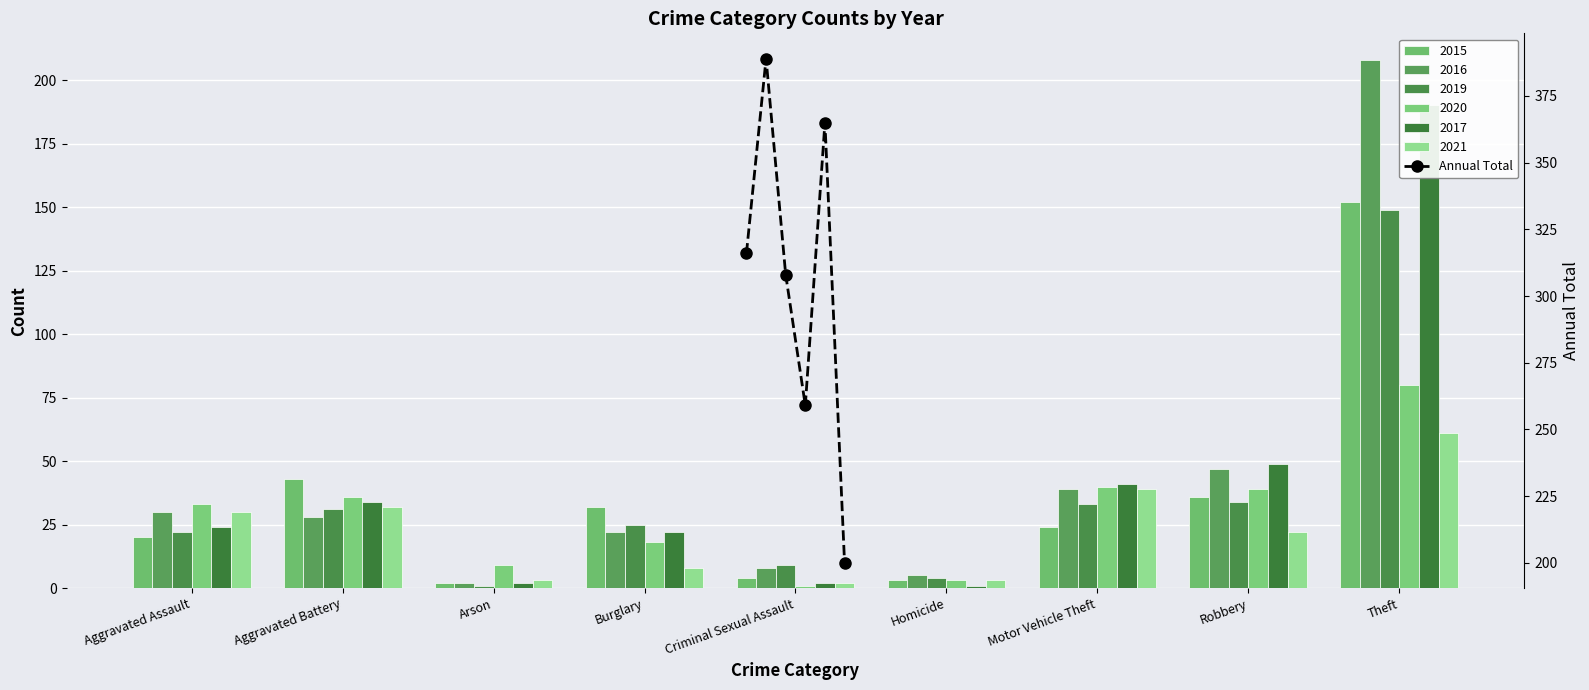

What is the maximum value shown in the chart?

389